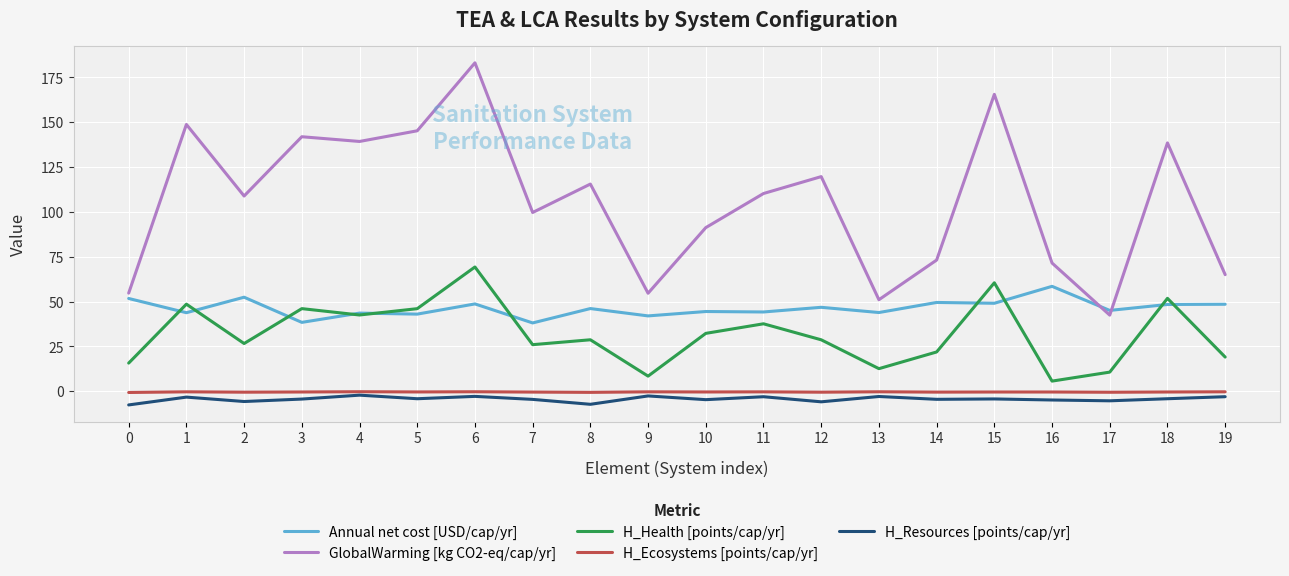

The value of H_Health [points/cap/yr] at 6 is 69.3. True or false?

True